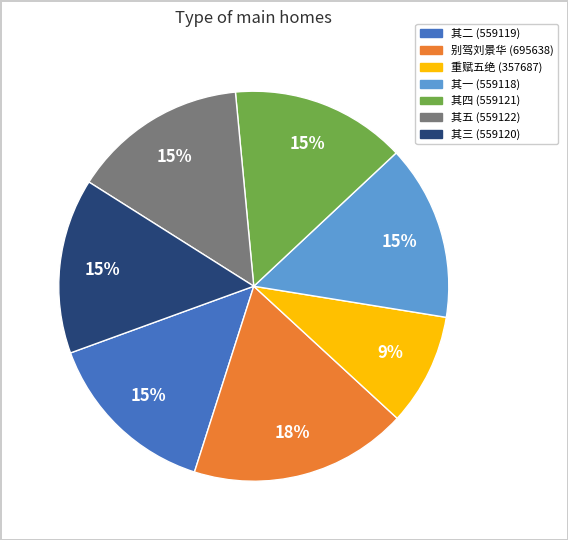

Count the number of slices in the pie.

7